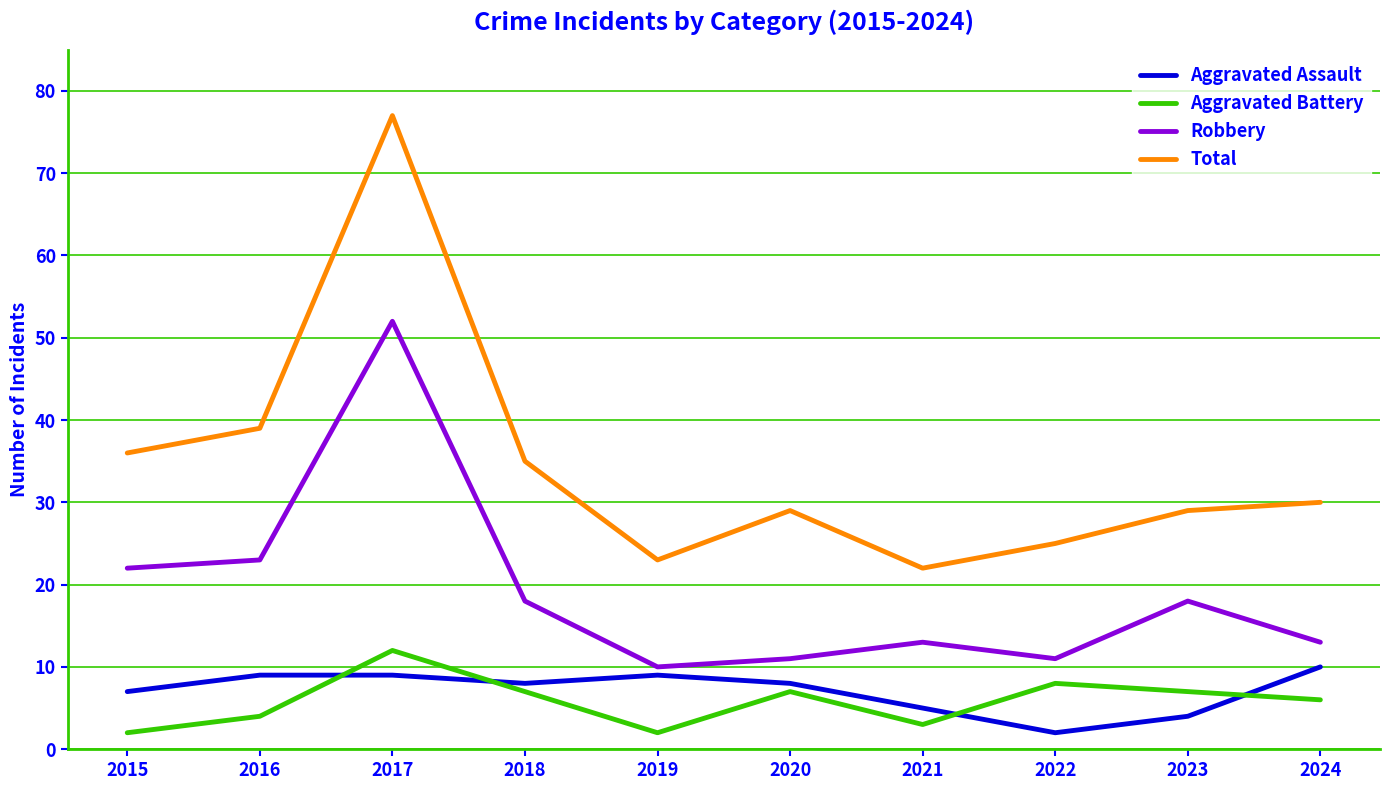

Between 2016 and 2017, which series saw the biggest shift?

Total